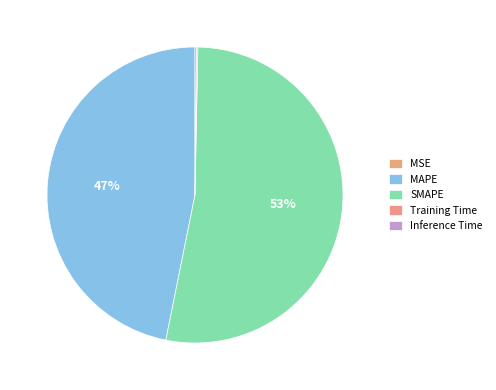

What percentage do MAPE and Training Time together represent?

47.0%